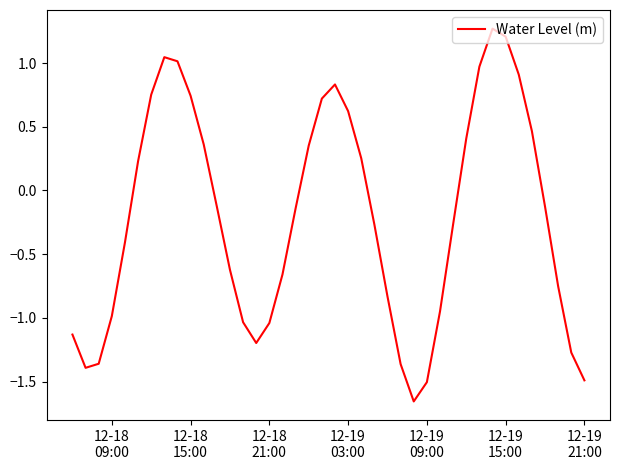

What is the difference between the maximum and minimum values?

2.9